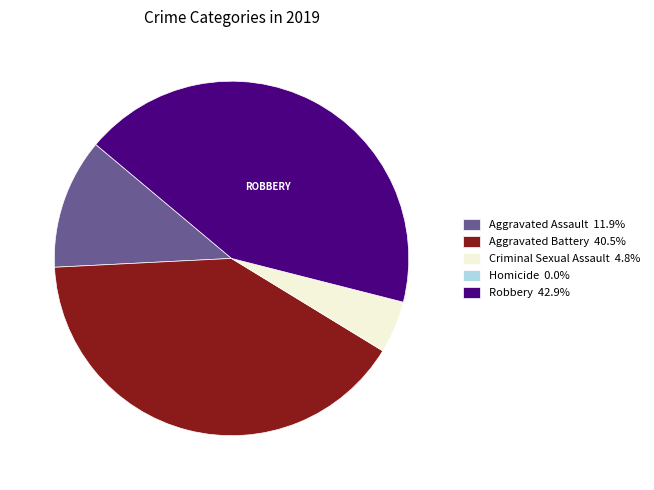

True or false: Criminal Sexual Assault accounts for 5% of the total.

True